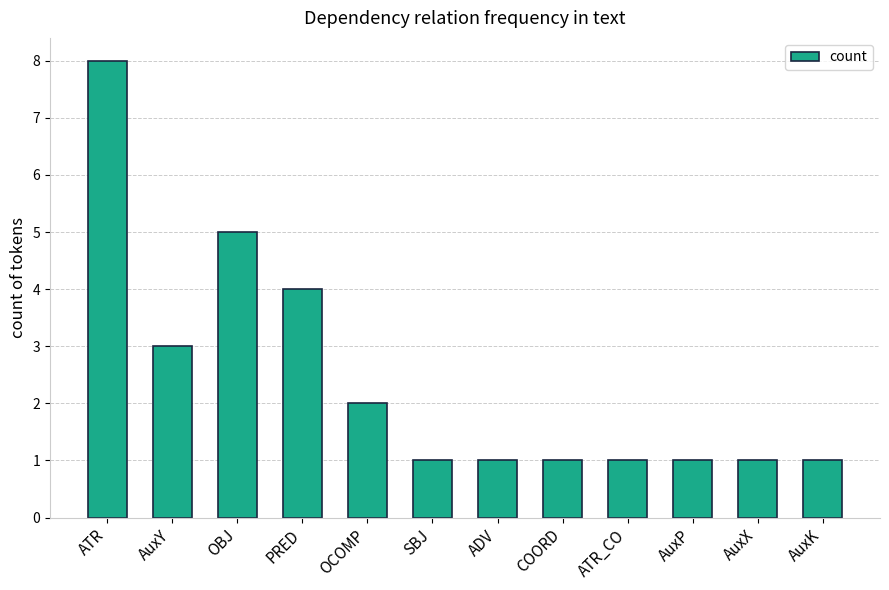

What is the maximum value shown in the chart?

8